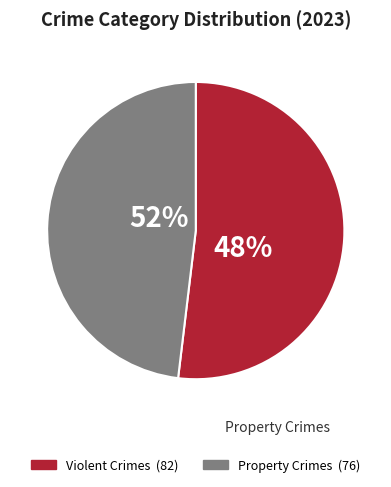

True or false: Aggravated Battery accounts for 4% of the total.

False